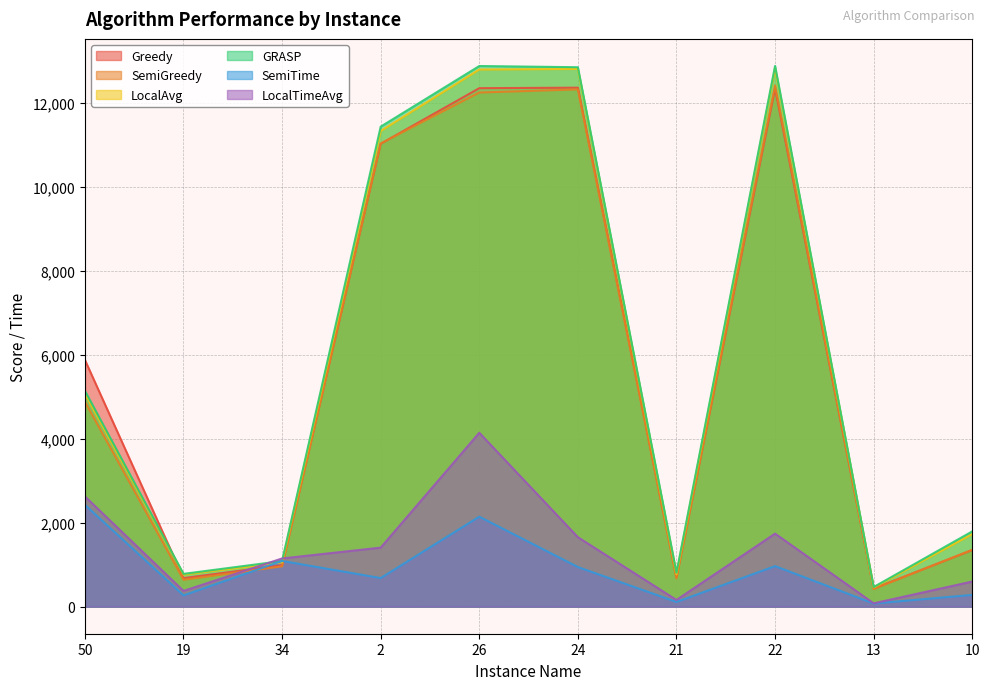

Which has a higher value, 22 or 2?

22